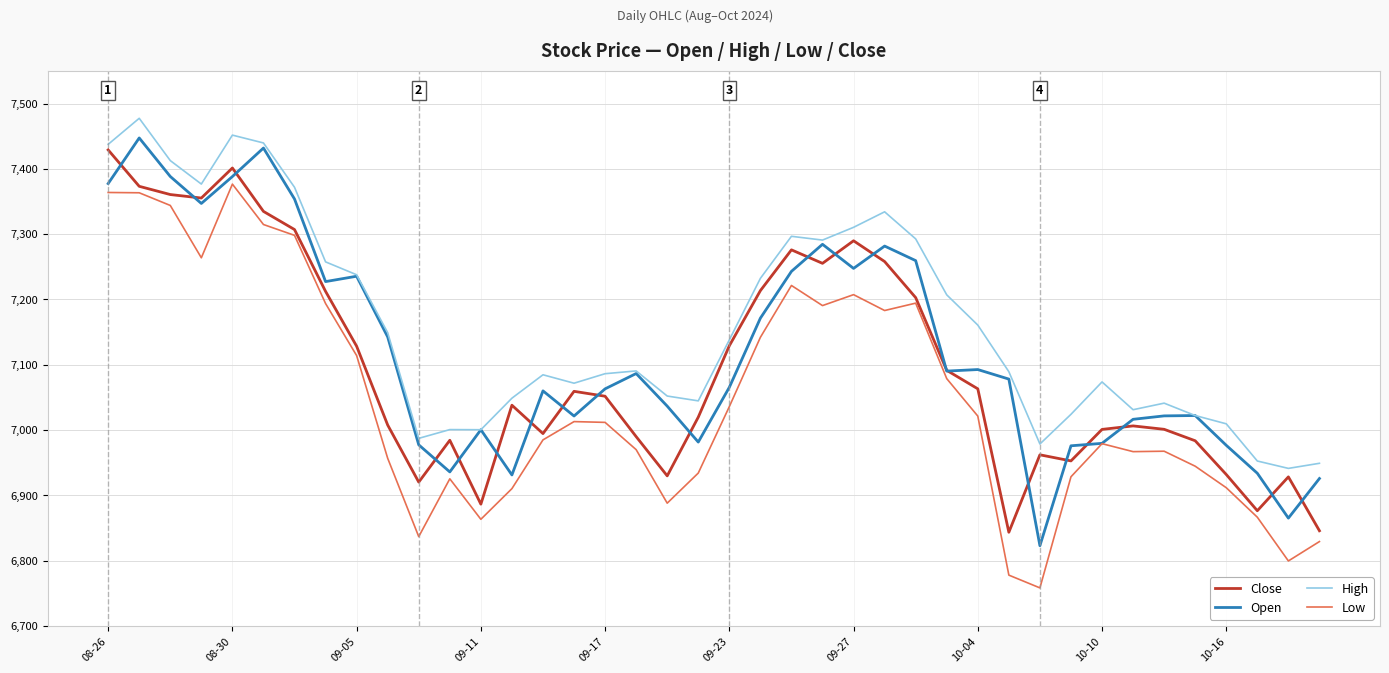

What is the maximum value for High?

7477.4